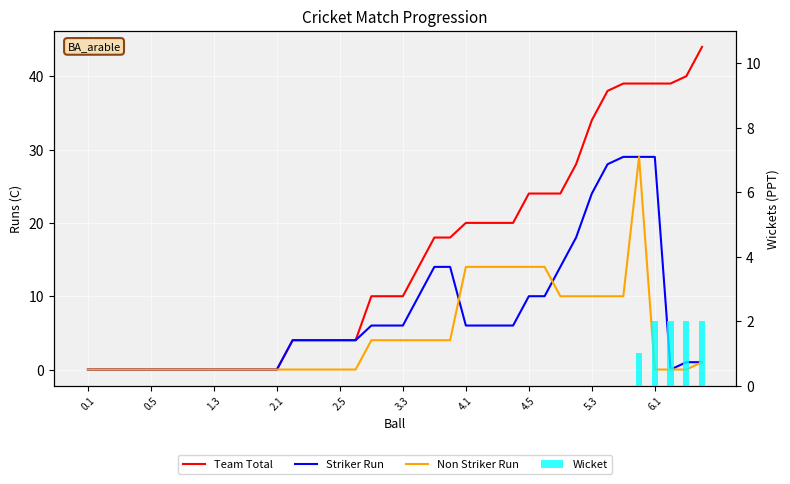

Reading left to right, transcribe all the data shown in this chart.

Team Total: 0	0	0	0	0	0	0	0	0	0	0	0	0	4	4	4	4	4	10	10	10	14	18	18	20	20	20	20	24	24	24	28	34	38	39	39	39	39	40	44
Striker Run: 0	0	0	0	0	0	0	0	0	0	0	0	0	4	4	4	4	4	6	6	6	10	14	14	6	6	6	6	10	10	14	18	24	28	29	29	29	0	1	1
Non Striker Run: 0	0	0	0	0	0	0	0	0	0	0	0	0	0	0	0	0	0	4	4	4	4	4	4	14	14	14	14	14	14	10	10	10	10	10	29	0	0	0	1
Wicket: 0	0	0	0	0	0	0	0	0	0	0	0	0	0	0	0	0	0	0	0	0	0	0	0	0	0	0	0	0	0	0	0	0	0	0	1	2	2	2	2